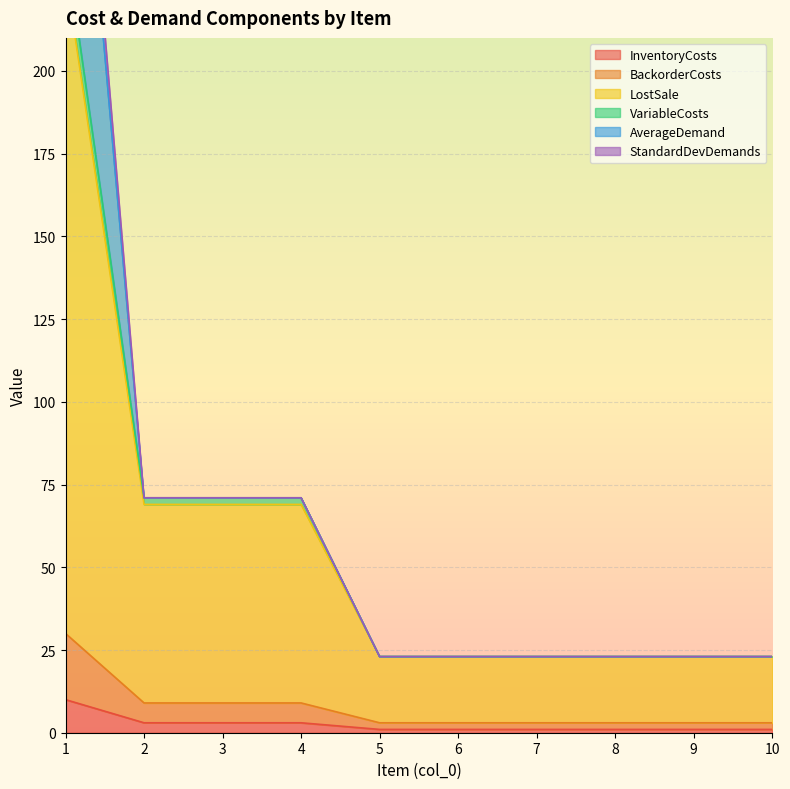

Is it true that LostSale equals 230 at 1?

True